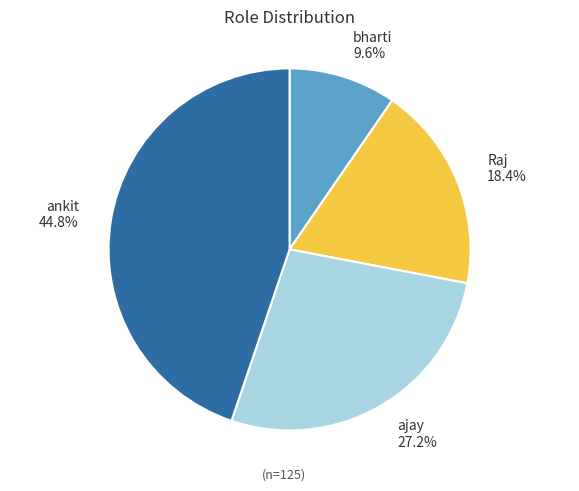

To the nearest percent, what is the average slice percentage?

25%